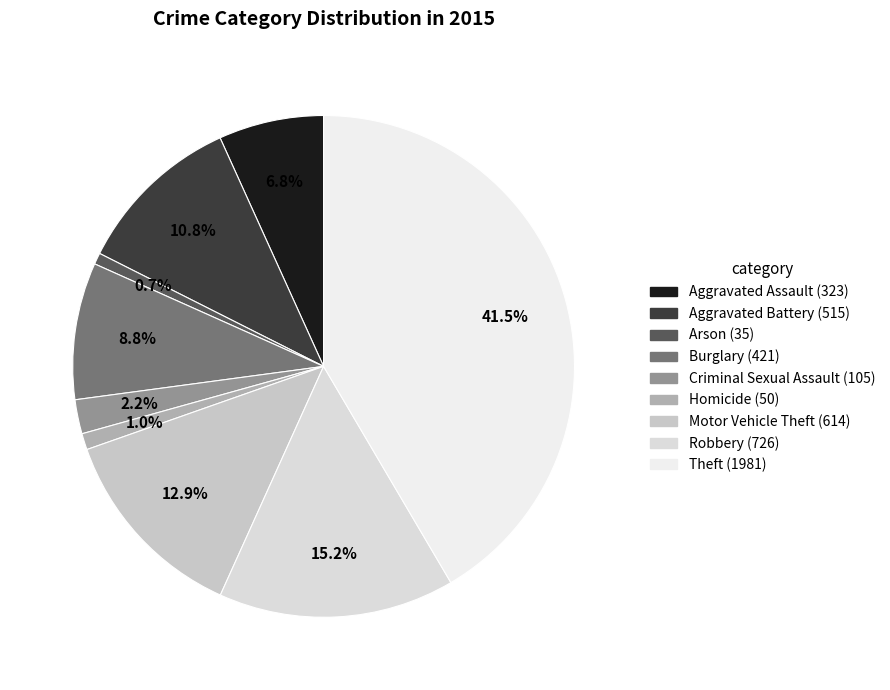

Rank the categories by value from lowest to highest.

Arson, Homicide, Criminal Sexual Assault, Aggravated Assault, Burglary, Aggravated Battery, Motor Vehicle Theft, Robbery, Theft